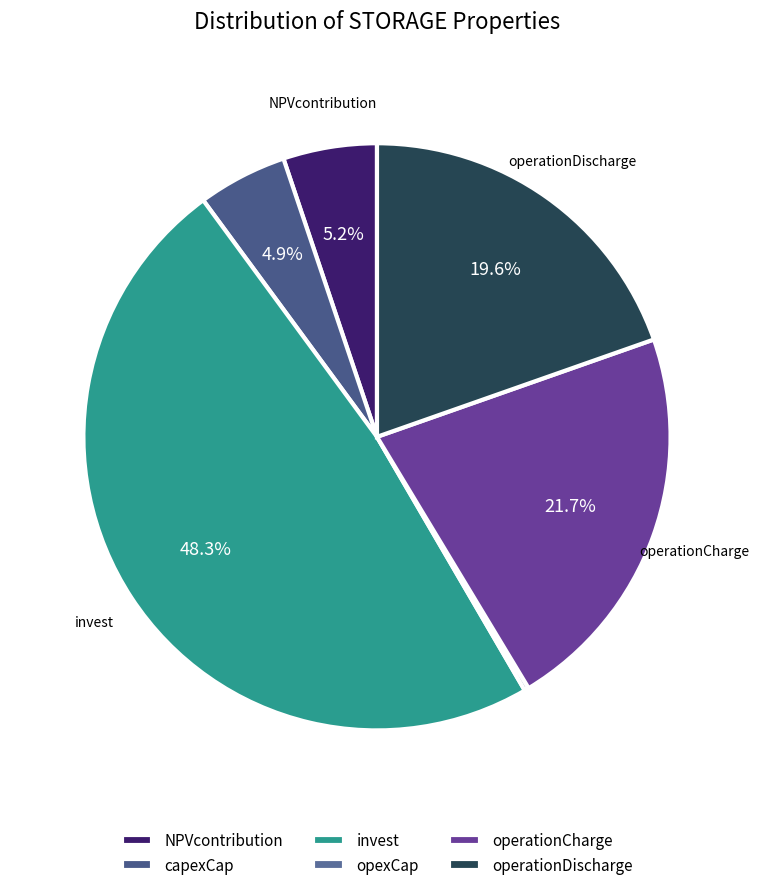

How many segments does this pie chart have?

6